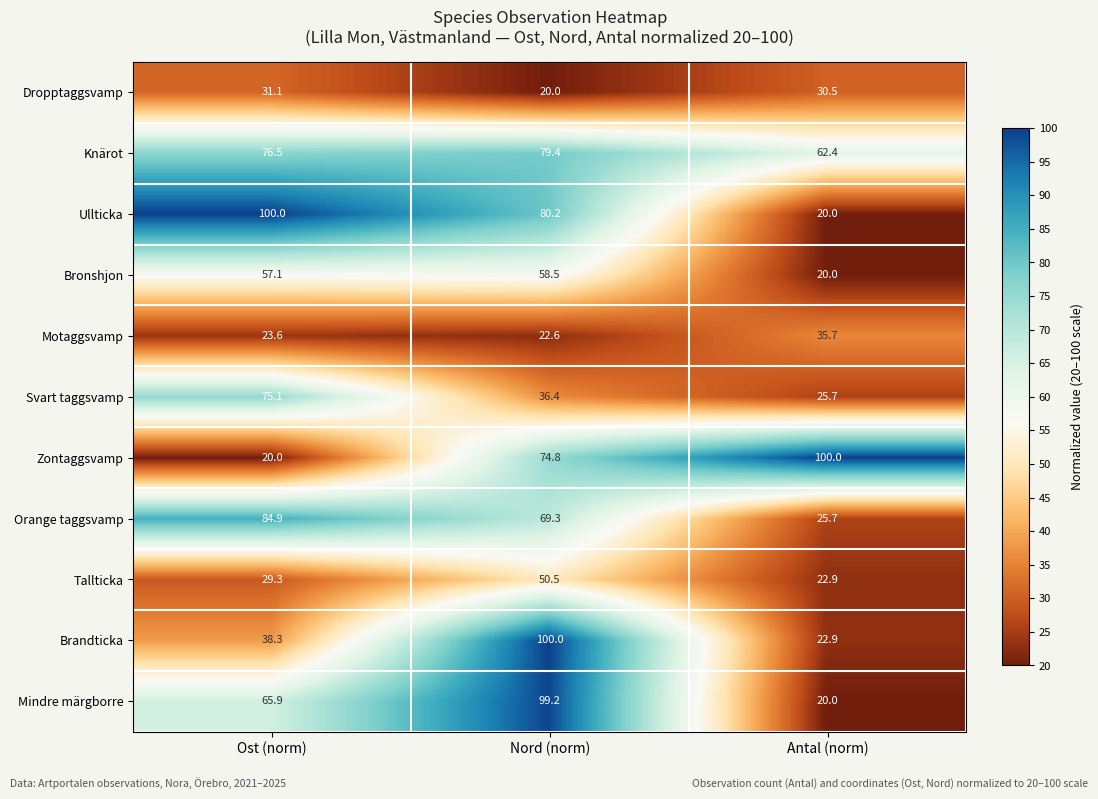

The value of Bronshjon at Antal (norm) is 7.4. True or false?

False